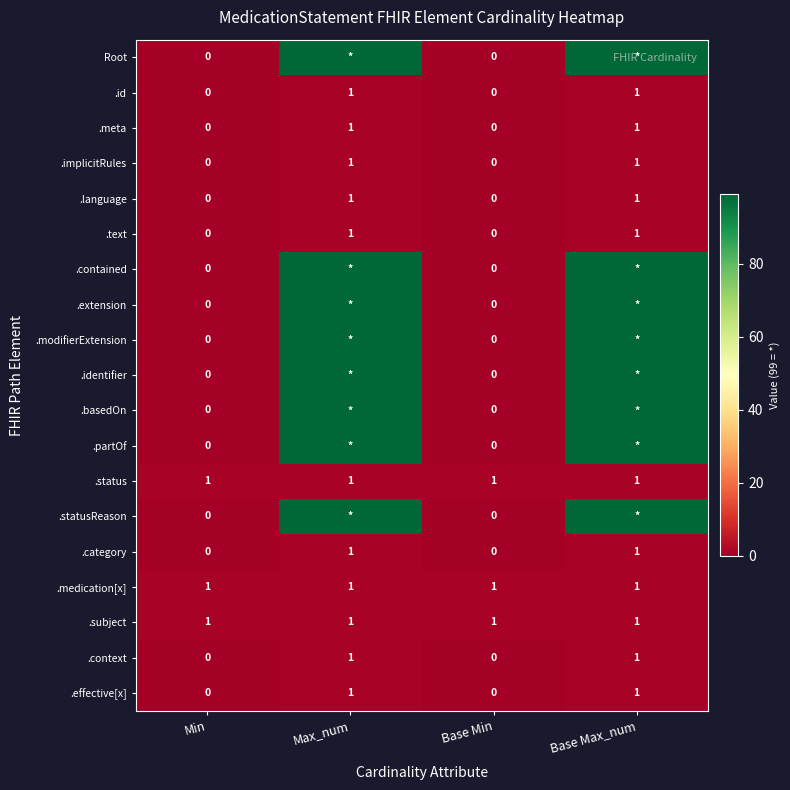

What is the total value across all series at Min?

3